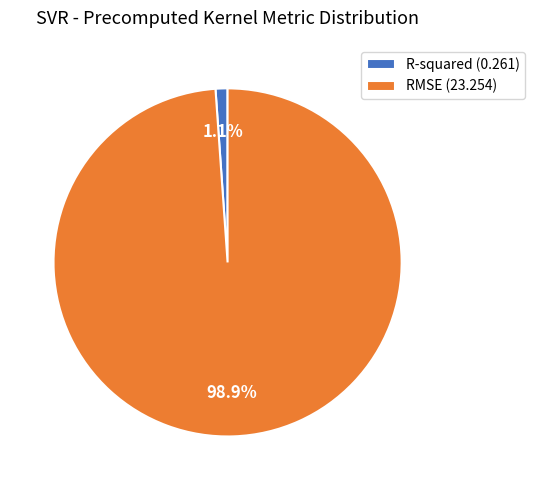

What is the largest slice in the pie chart?

RMSE